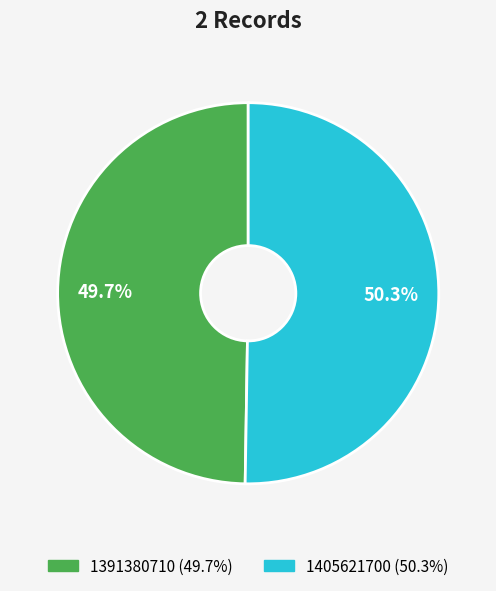

How many segments does this pie chart have?

2